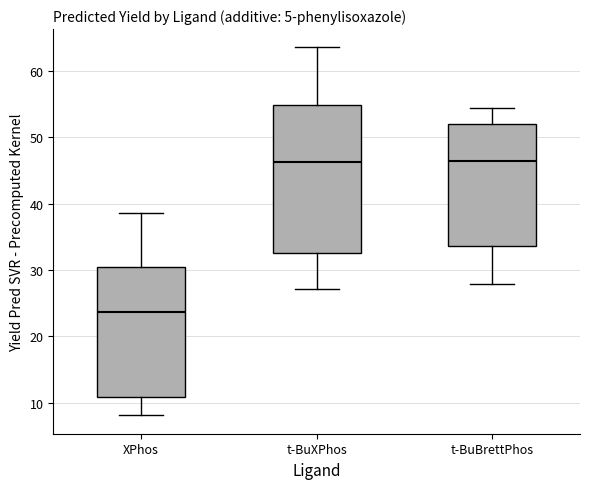

Reading left to right, transcribe this box plot: for each box, give where its median line is, the range the box spans, and where its two whiskers end, as read against the y-axis. The values are not printed on the chart, so give them approximately, as read against the axis.

XPhos: median 24, box 11 to 30, whiskers 8 to 39
t-BuXPhos: median 46, box 33 to 55, whiskers 27 to 64
t-BuBrettPhos: median 46, box 34 to 52, whiskers 28 to 54